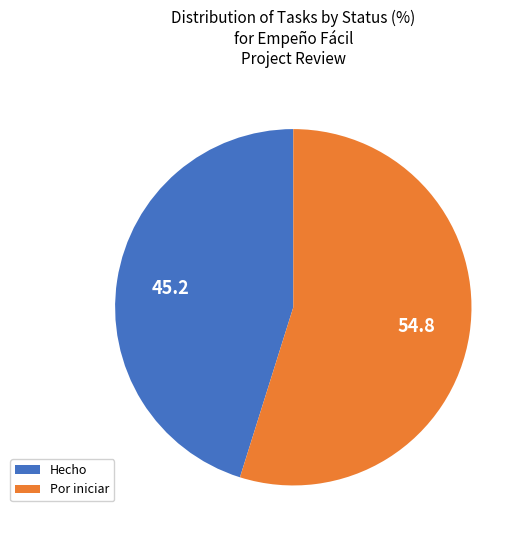

Rank the categories by value from highest to lowest.

Por iniciar, Hecho